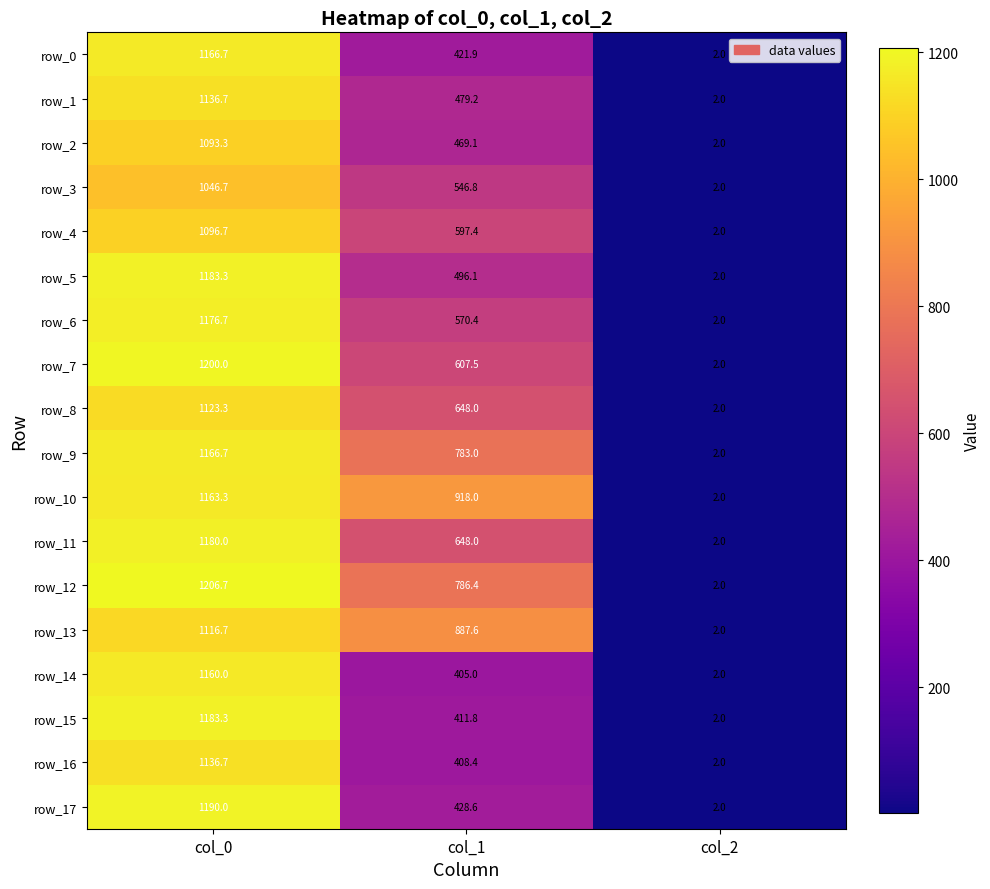

At which label is row_16 closest to 569?

col_1